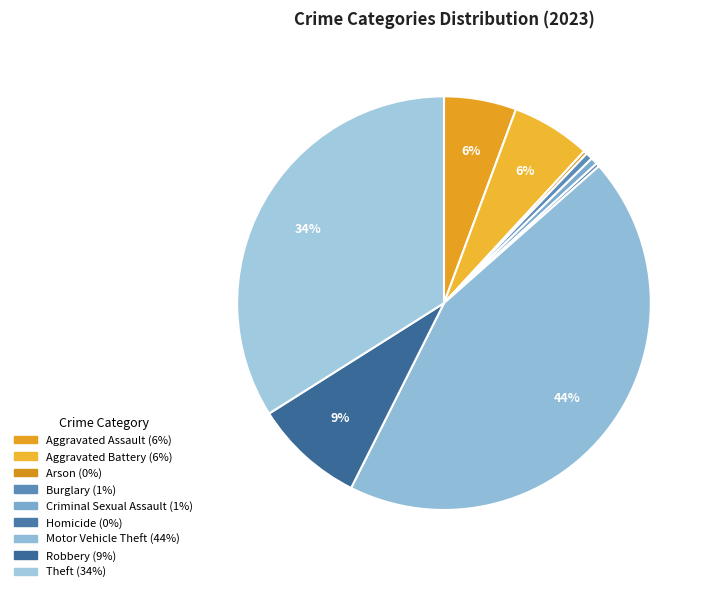

How many slices are in this pie chart?

9